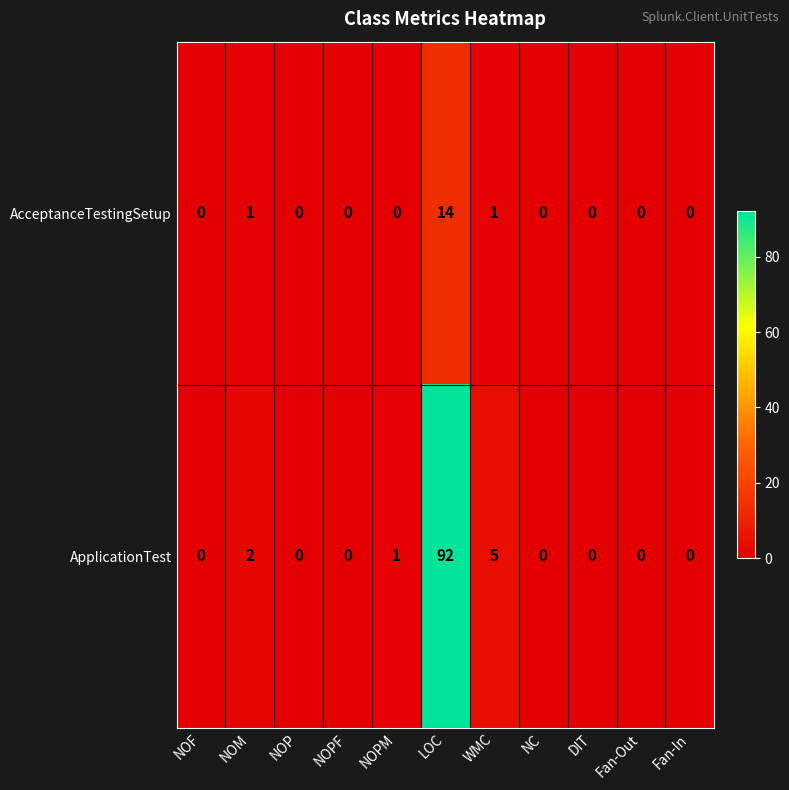

The ApplicationTest series shows 5 at WMC. True or false?

True